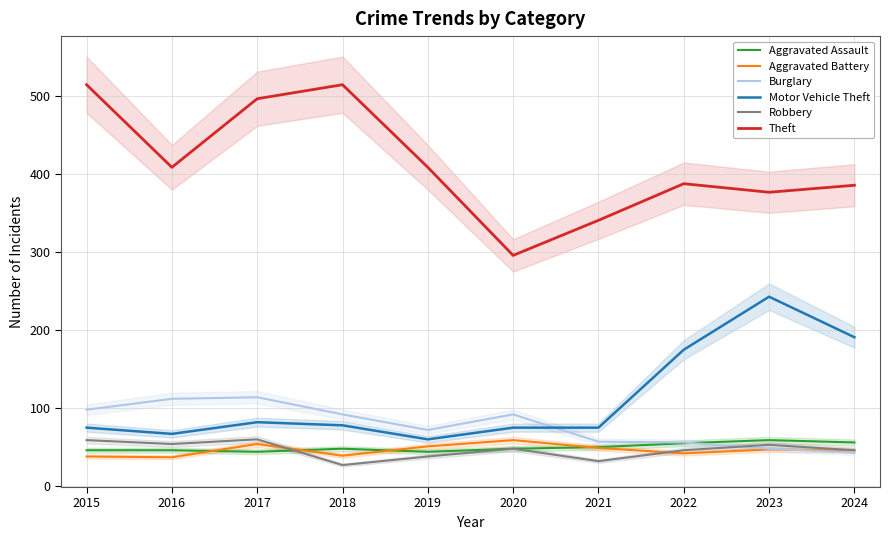

What is the difference between the Robbery values at 2015 and 2018?

32